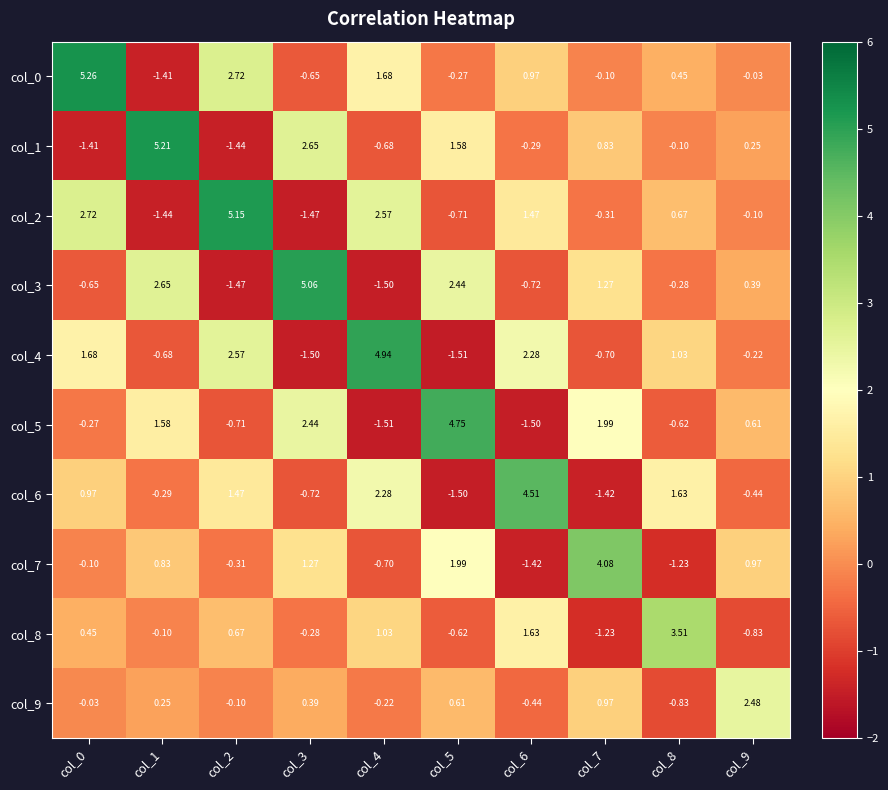

Is the value of col_3 at col_7 greater than the value of col_2 at col_5?

Yes